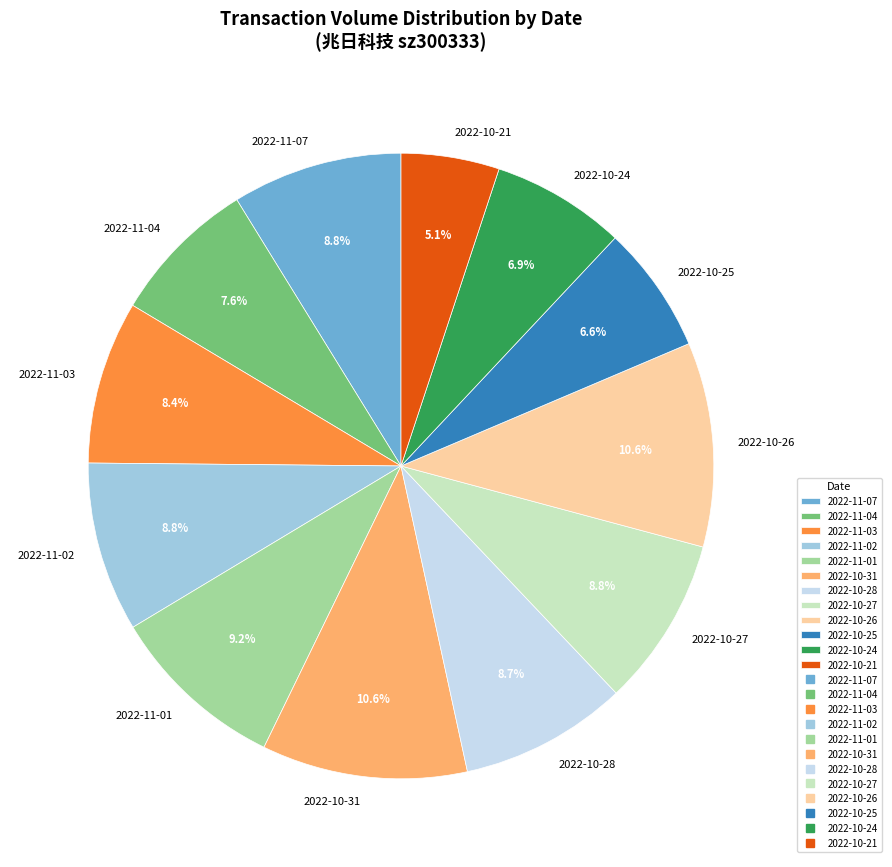

How much of the chart is everything except 2022-10-27?

91.2%